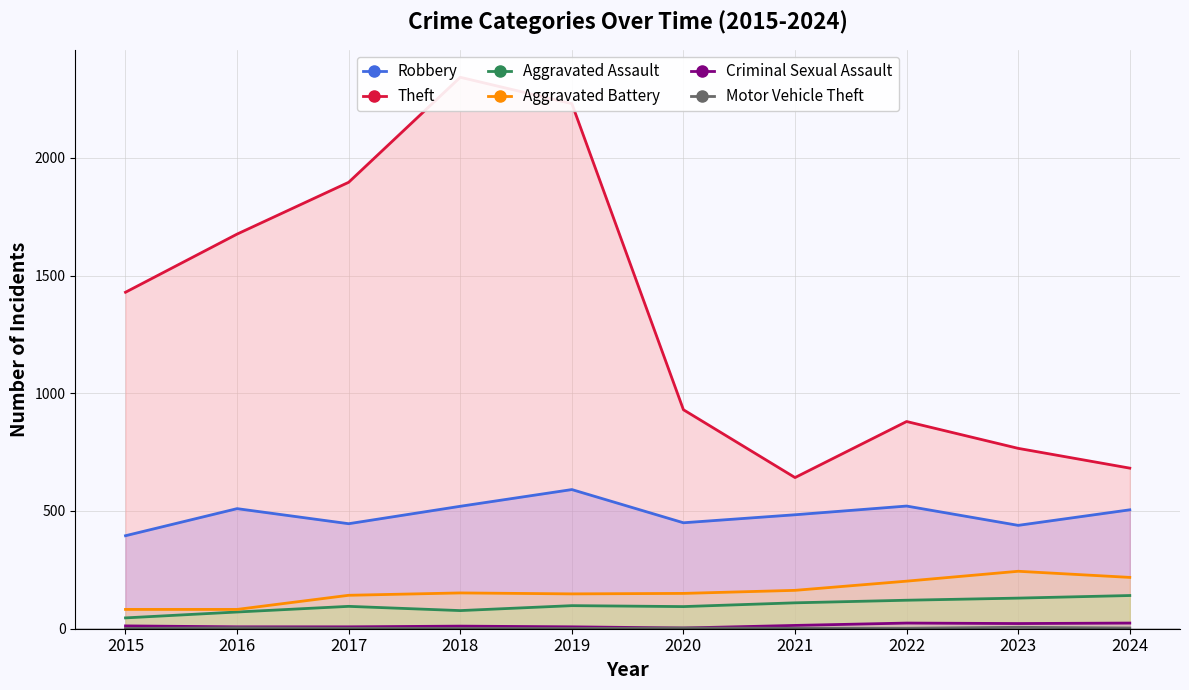

Is the value of Theft at 2020 greater than the value of Motor Vehicle Theft at 2018?

Yes